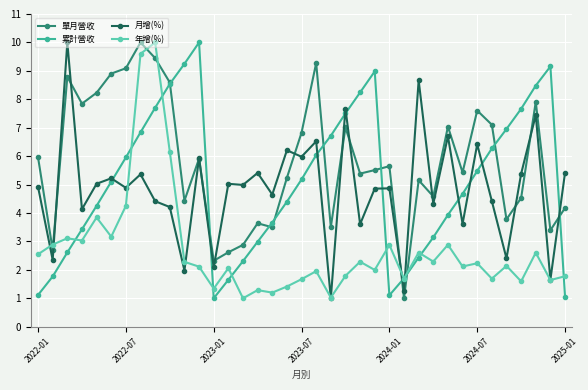

True or false: 累計營收 and 月增(%) cross at least once.

True